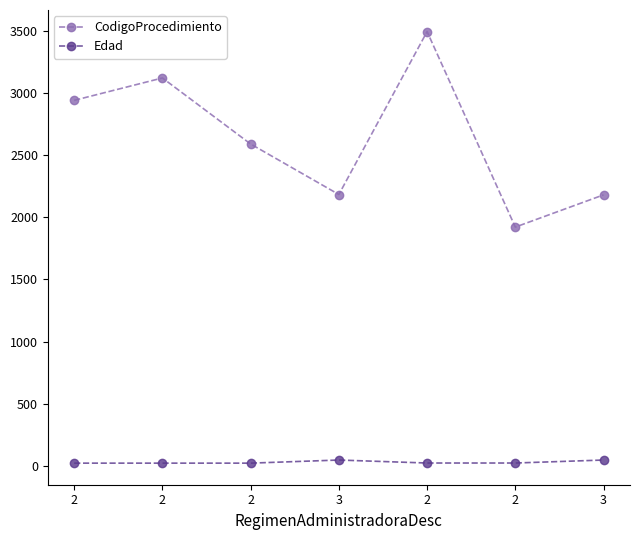

What are all the series names shown in the legend?

CodigoProcedimiento, Edad